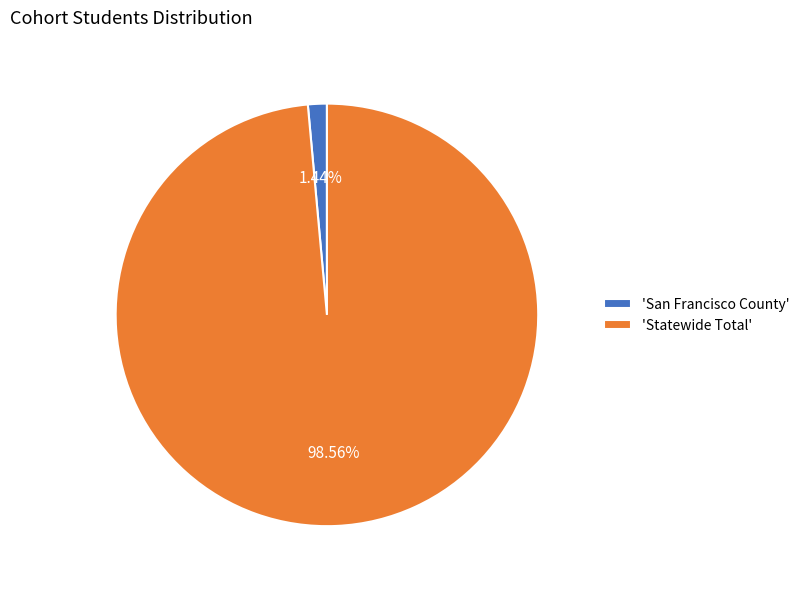

Between 'Statewide Total' and 'San Francisco County', which is larger?

'Statewide Total'